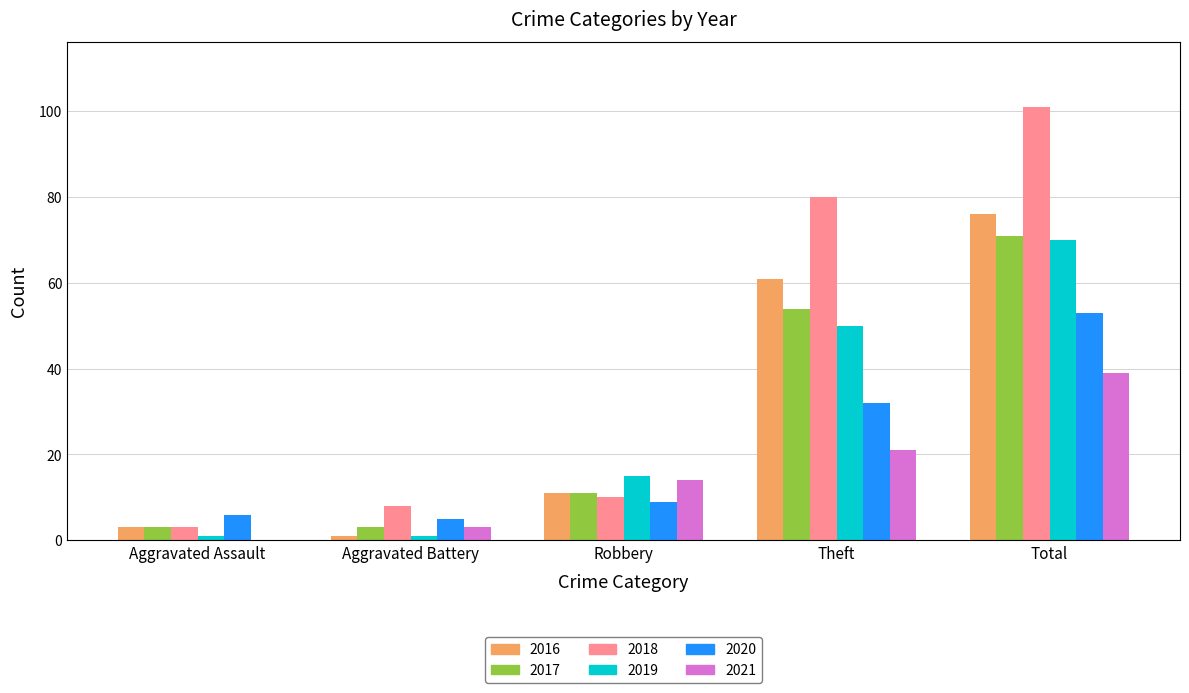

What is the total value across all series at Total?

410